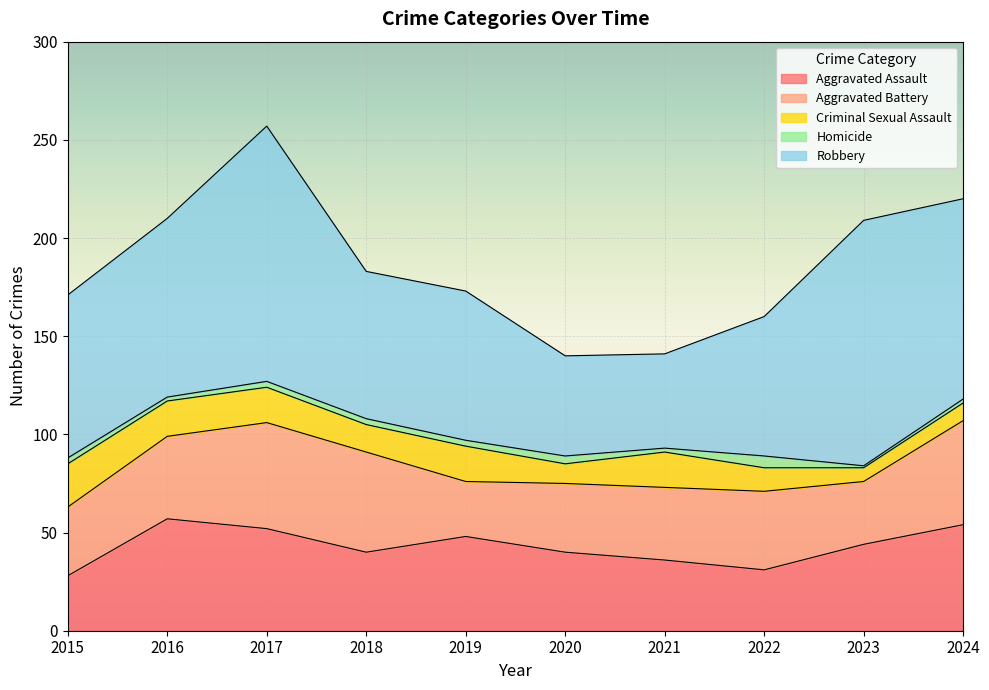

True or false: Homicide and Aggravated Assault cross at least once.

False